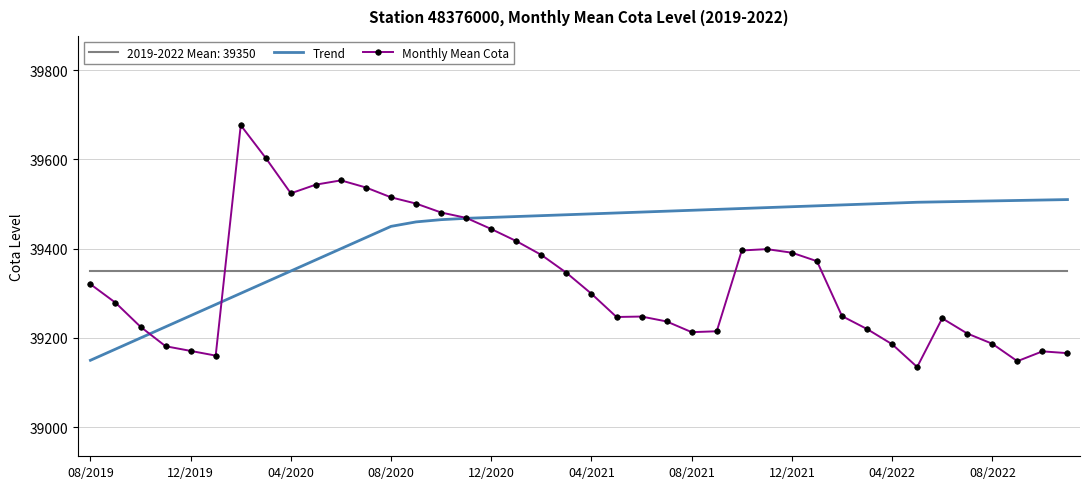

Which series has the widest spread of values?

Monthly Mean Cota